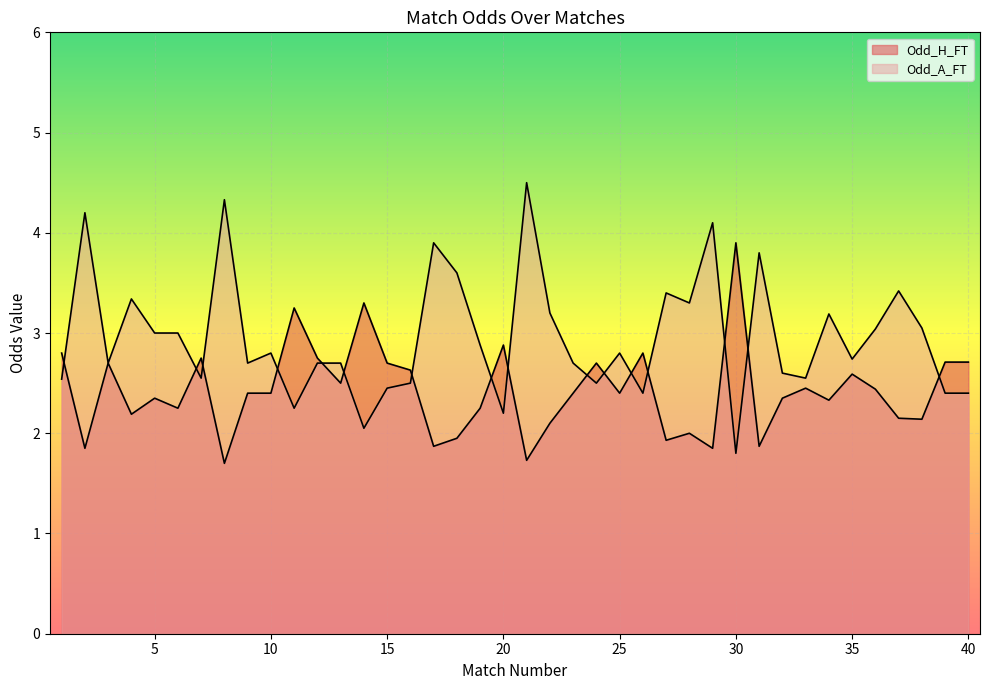

Reading left to right, what are all the values shown in this chart?

Odd_H_FT: 1=2.8	2=1.9	3=2.7	4=2.2	5=2.4	6=2.2	7=2.8	8=1.7	9=2.4	10=2.4	11=3.2	12=2.8	13=2.5	14=3.3	15=2.7	16=2.6	17=1.9	18=1.9	19=2.2	20=2.9	21=1.7	22=2.1	23=2.4	24=2.7	25=2.4	26=2.8	27=1.9	28=2.0	29=1.9	30=3.9	31=1.9	32=2.4	33=2.5	34=2.3	35=2.6	36=2.4	37=2.1	38=2.1	39=2.7	40=2.7
Odd_A_FT: 1=2.5	2=4.2	3=2.7	4=3.3	5=3.0	6=3.0	7=2.5	8=4.3	9=2.7	10=2.8	11=2.2	12=2.7	13=2.7	14=2.0	15=2.5	16=2.5	17=3.9	18=3.6	19=2.9	20=2.2	21=4.5	22=3.2	23=2.7	24=2.5	25=2.8	26=2.4	27=3.4	28=3.3	29=4.1	30=1.8	31=3.8	32=2.6	33=2.5	34=3.2	35=2.7	36=3.0	37=3.4	38=3.0	39=2.4	40=2.4